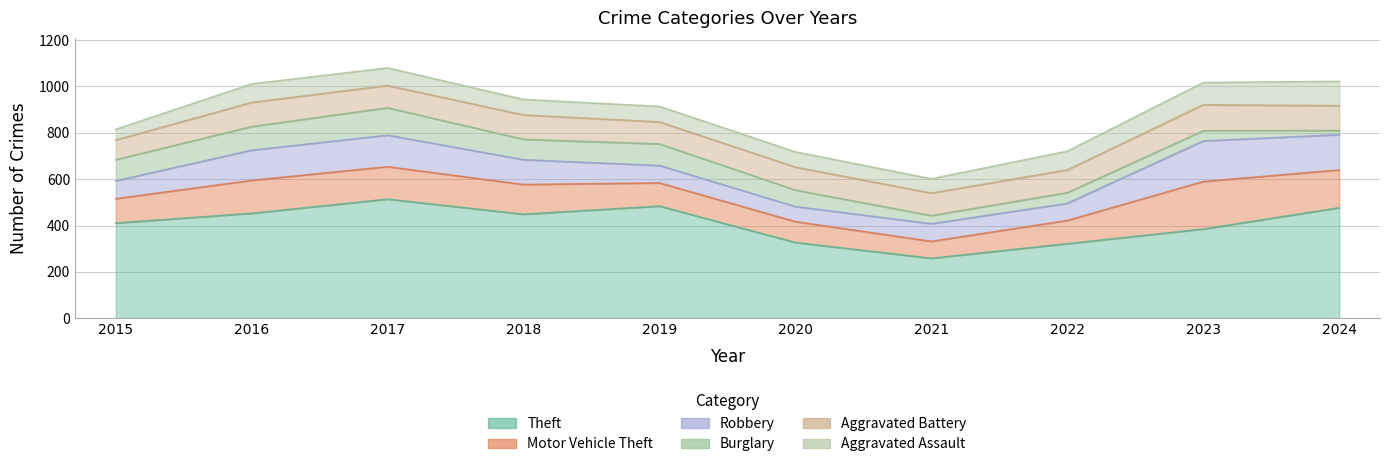

Reading right to left, transcribe all the data shown in this chart.

Theft: 2024=477	2023=385	2022=322	2021=259	2020=327	2019=484	2018=449	2017=514	2016=453	2015=411
Motor Vehicle Theft: 2024=163	2023=205	2022=100	2021=73	2020=90	2019=100	2018=128	2017=140	2016=142	2015=105
Robbery: 2024=152	2023=175	2022=74	2021=76	2020=65	2019=75	2018=107	2017=136	2016=130	2015=77
Burglary: 2024=18	2023=44	2022=46	2021=35	2020=71	2019=93	2018=88	2017=118	2016=102	2015=91
Aggravated Battery: 2024=107	2023=112	2022=98	2021=97	2020=99	2019=95	2018=105	2017=96	2016=104	2015=85
Aggravated Assault: 2024=105	2023=96	2022=81	2021=62	2020=66	2019=67	2018=67	2017=76	2016=80	2015=46